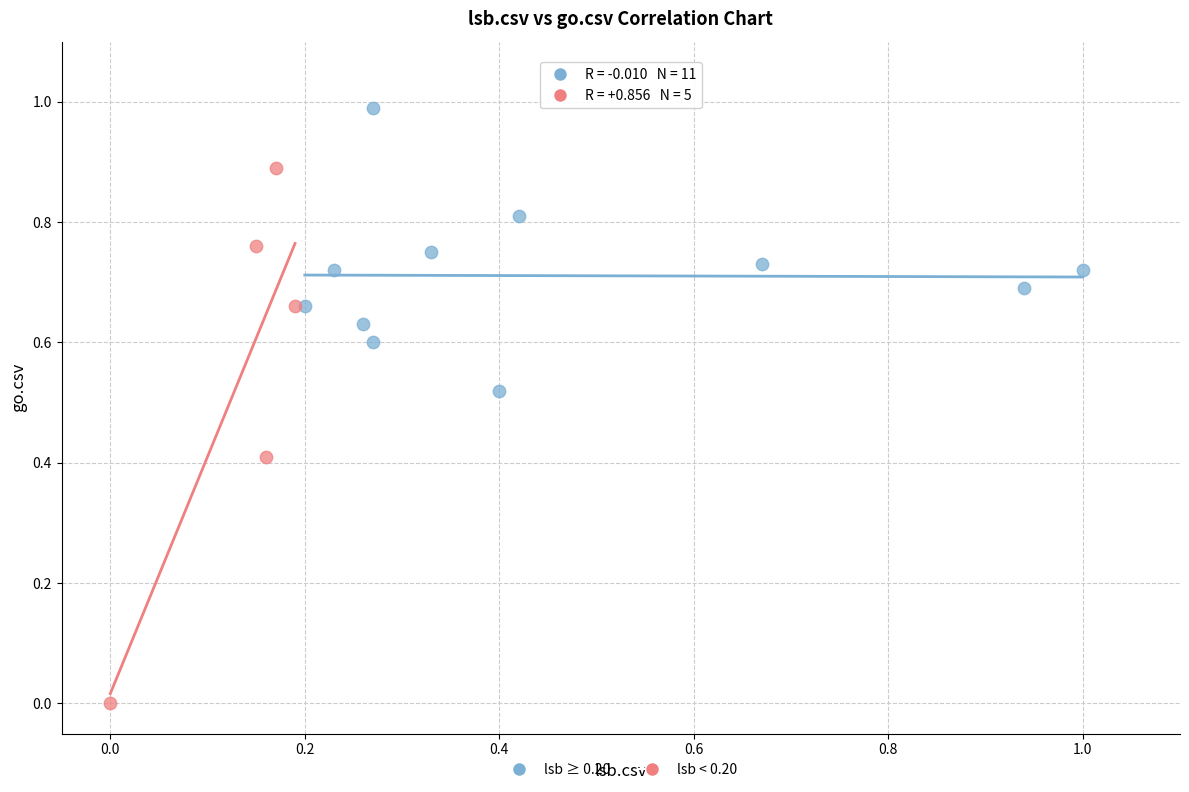

Which series contains the highest Y value?

lsb ≥ 0.20